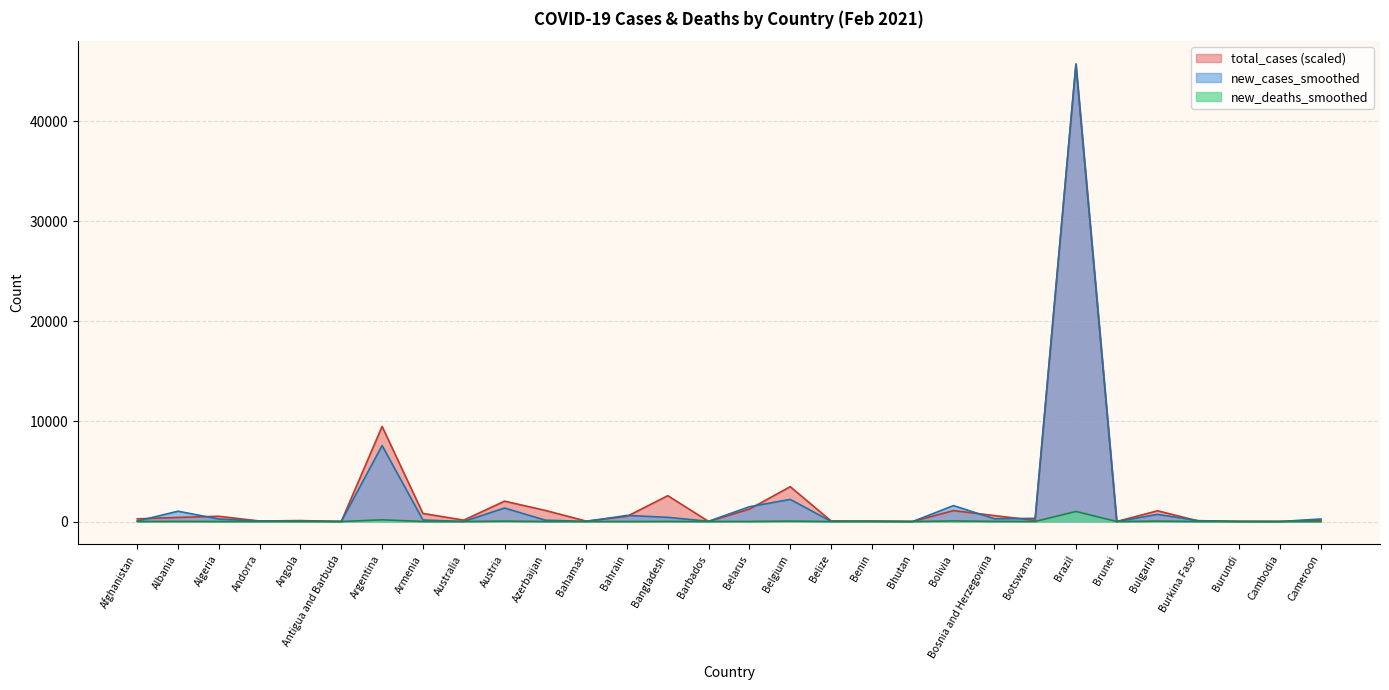

What is the maximum value for total_cases?

45701.3